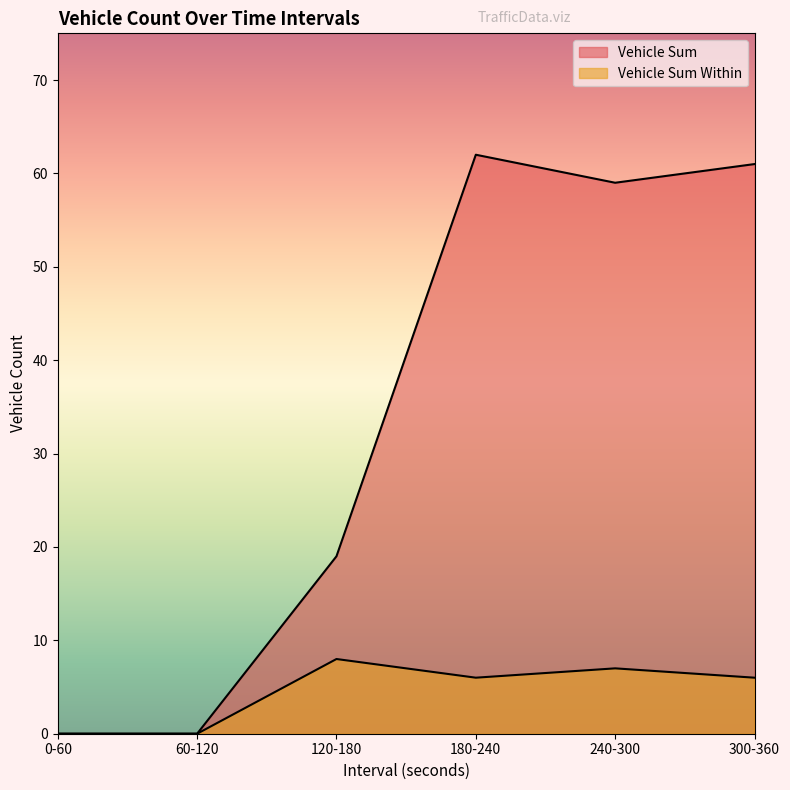

True or false: Vehicle Sum Within and Vehicle Sum intersect in this chart.

False